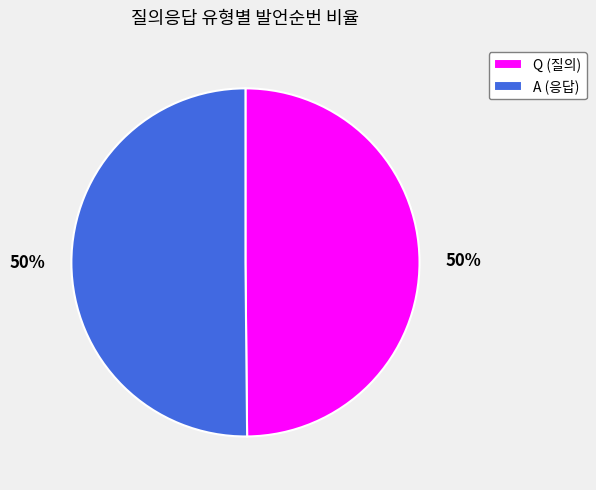

Is the sum of A (응답) and Q (질의) greater than half?

Yes